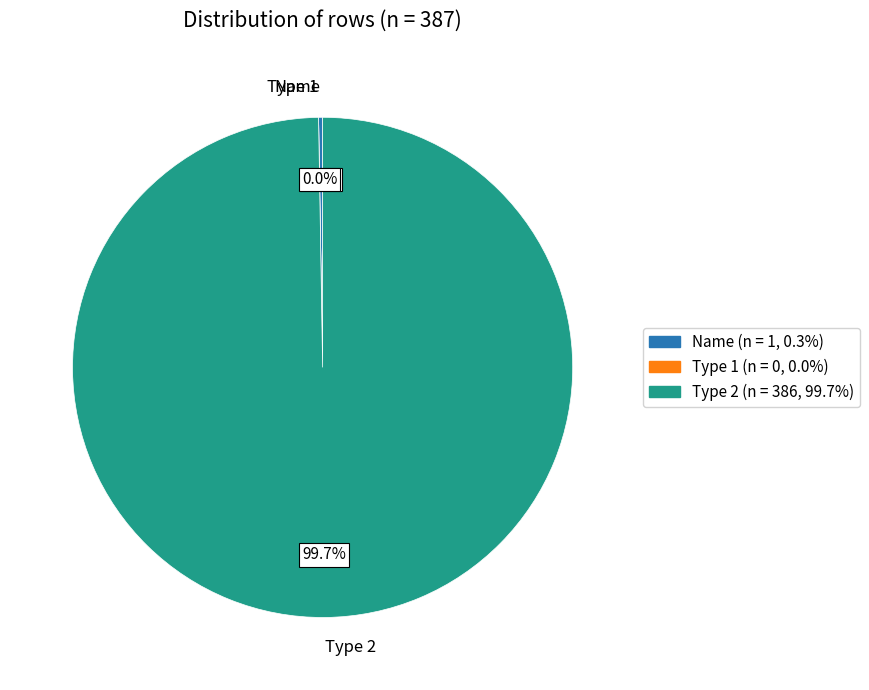

Is Type 1 the majority of the pie?

No